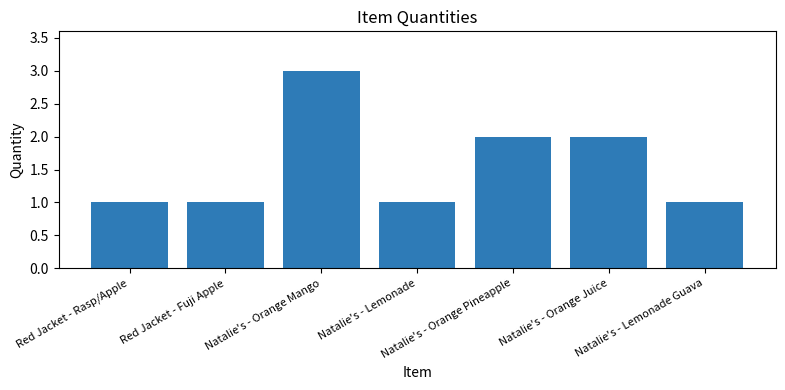

What is the maximum value shown in the chart?

3